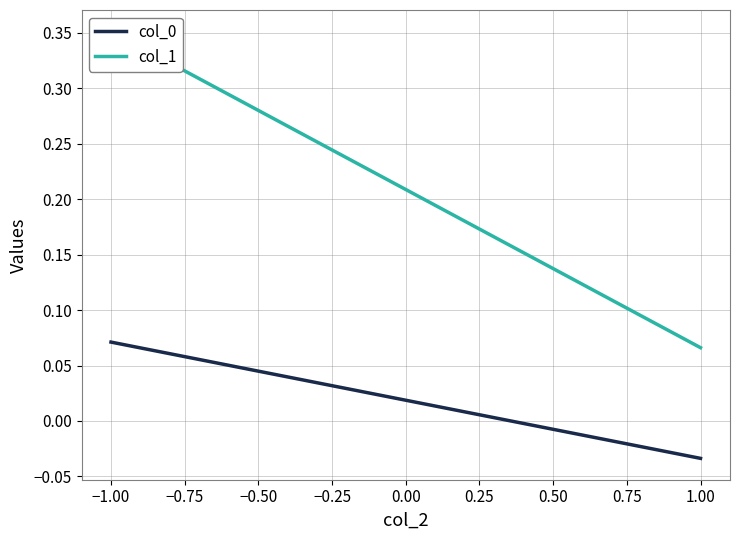

What are all the series names shown in the legend?

col_0, col_1